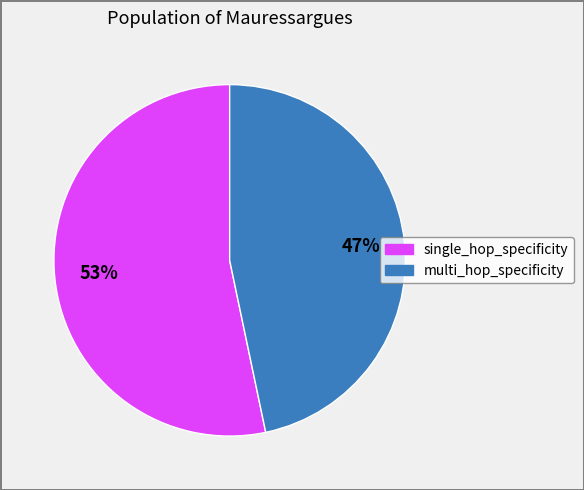

To the nearest percent, what is the average slice percentage?

50%